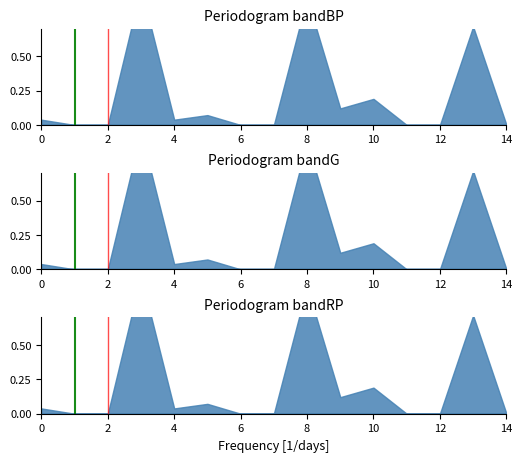

Rank the categories by marker_red value from lowest to highest.

2, 2